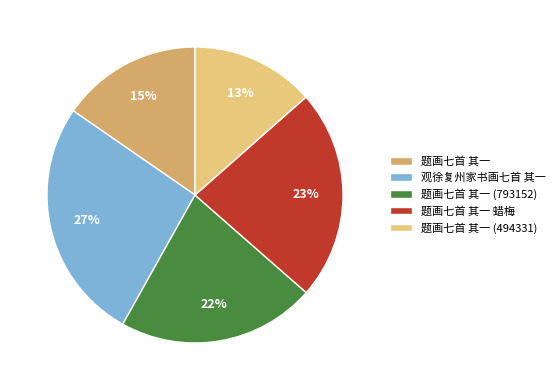

To the nearest percent, what portion does 题画七首 其一 (793152) represent?

22%